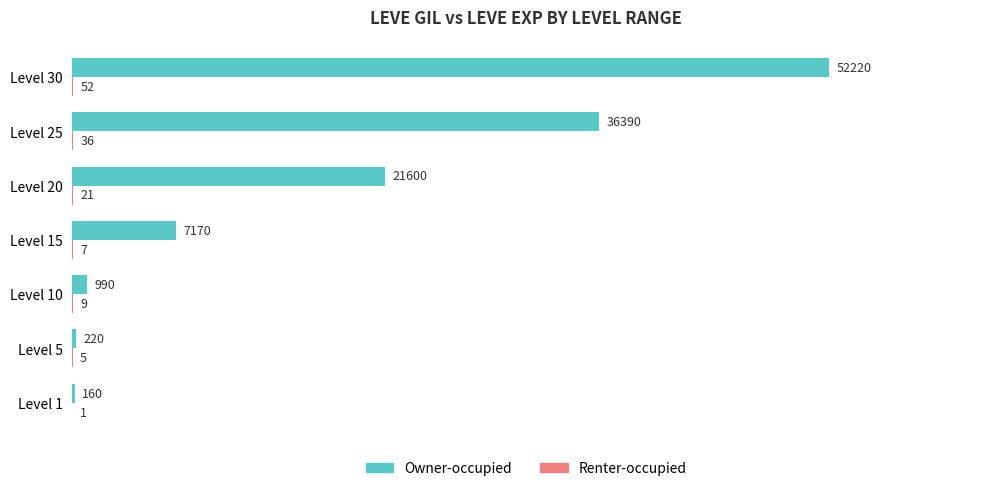

At which category is the sum across all series the highest?

Level 30